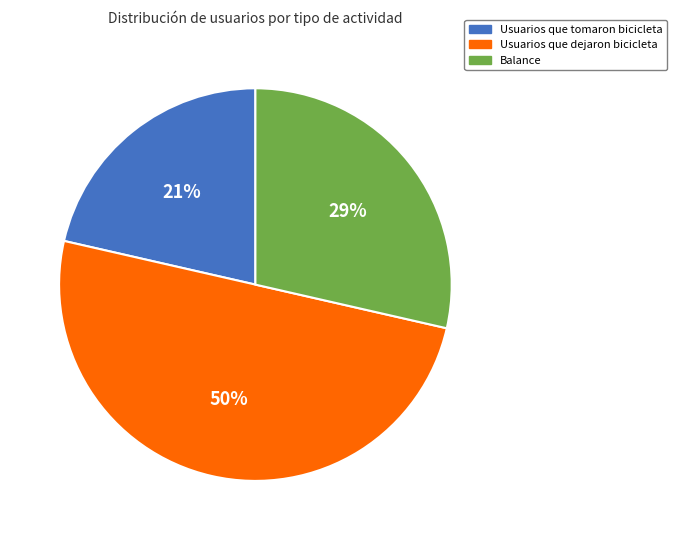

To the nearest percent, what is the average slice percentage?

33%